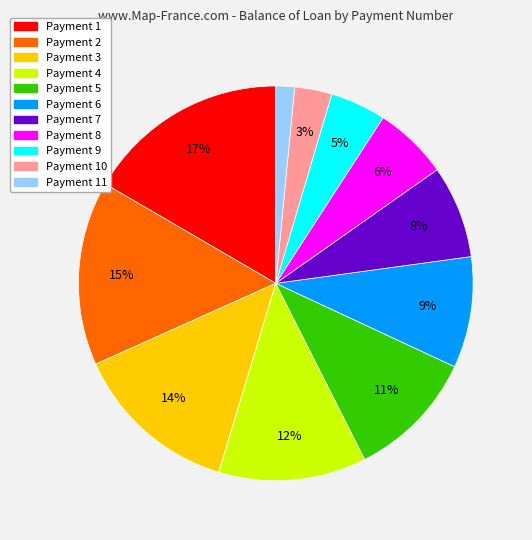

To the nearest percent, what is the difference between the largest and smallest slice percentages?

15%